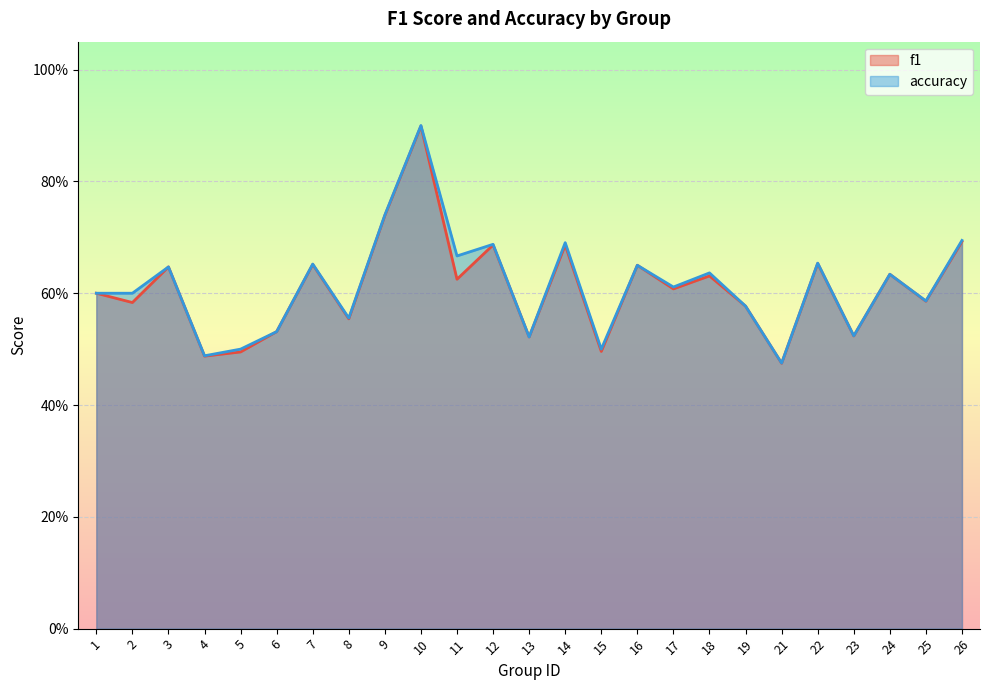

Does the chart display data point markers on the line(s)?

No